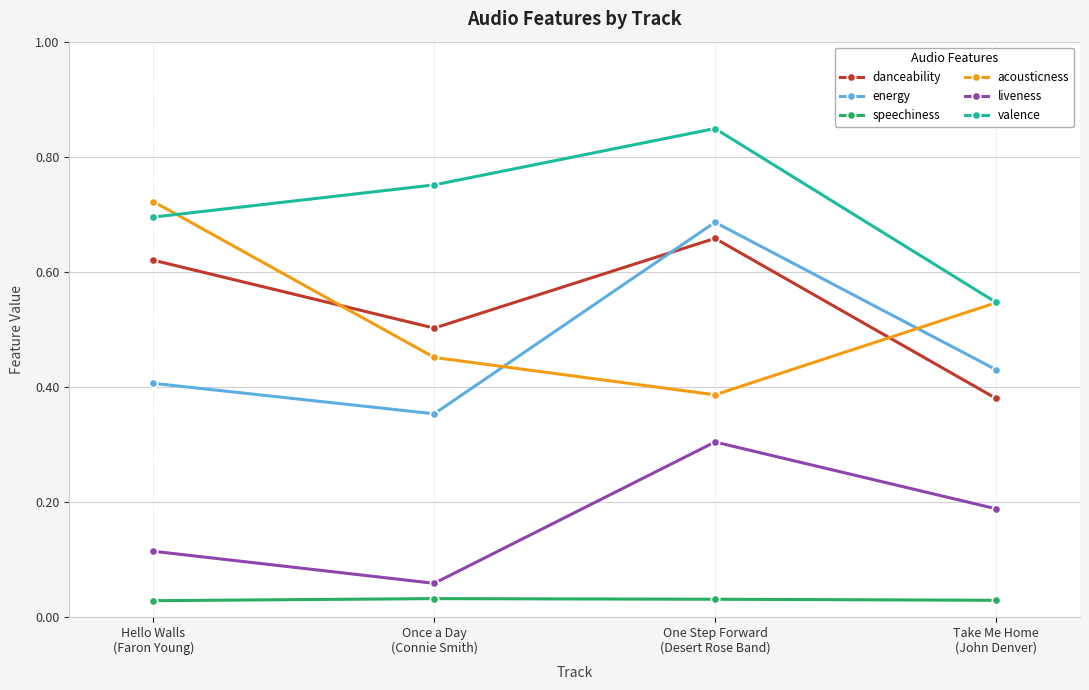

How many lines are shown in the chart?

6